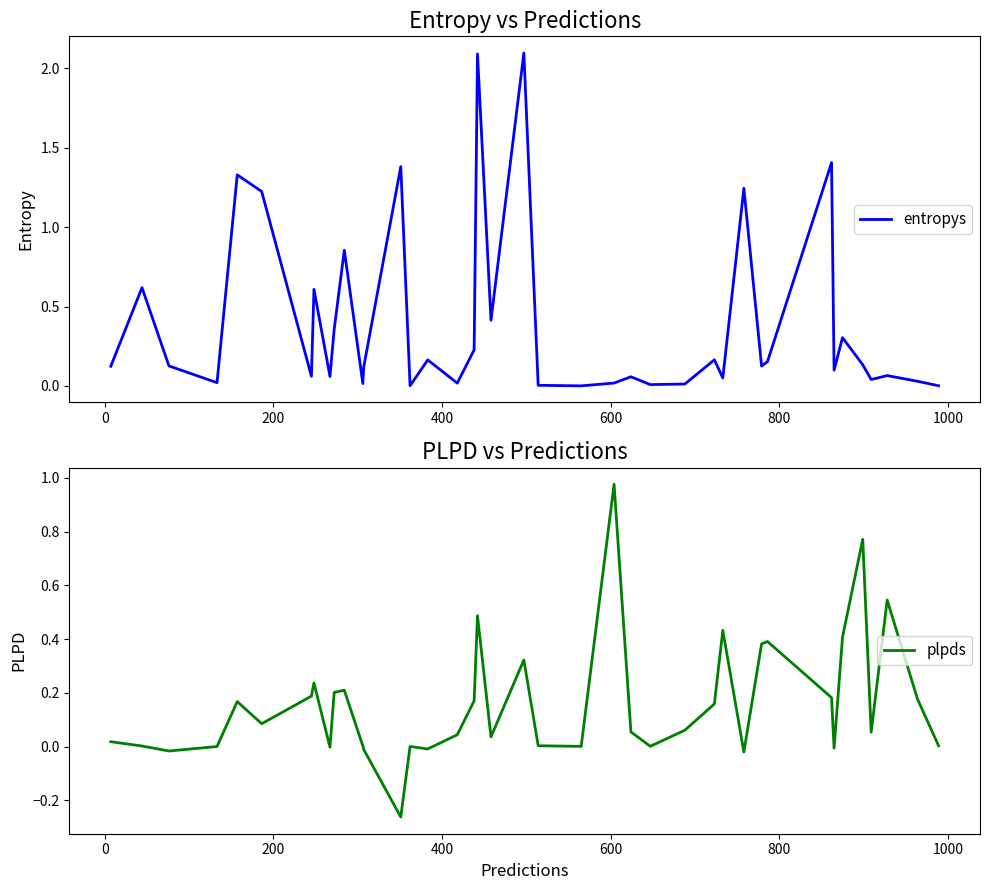

Is it true that entropys equals 0.1 at 8?

False